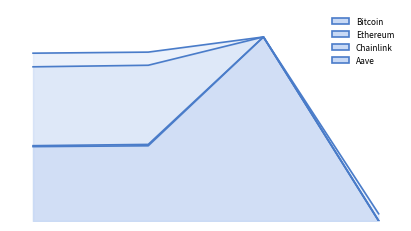

True or false: Ethereum_line and Aave_line cross at least once.

False